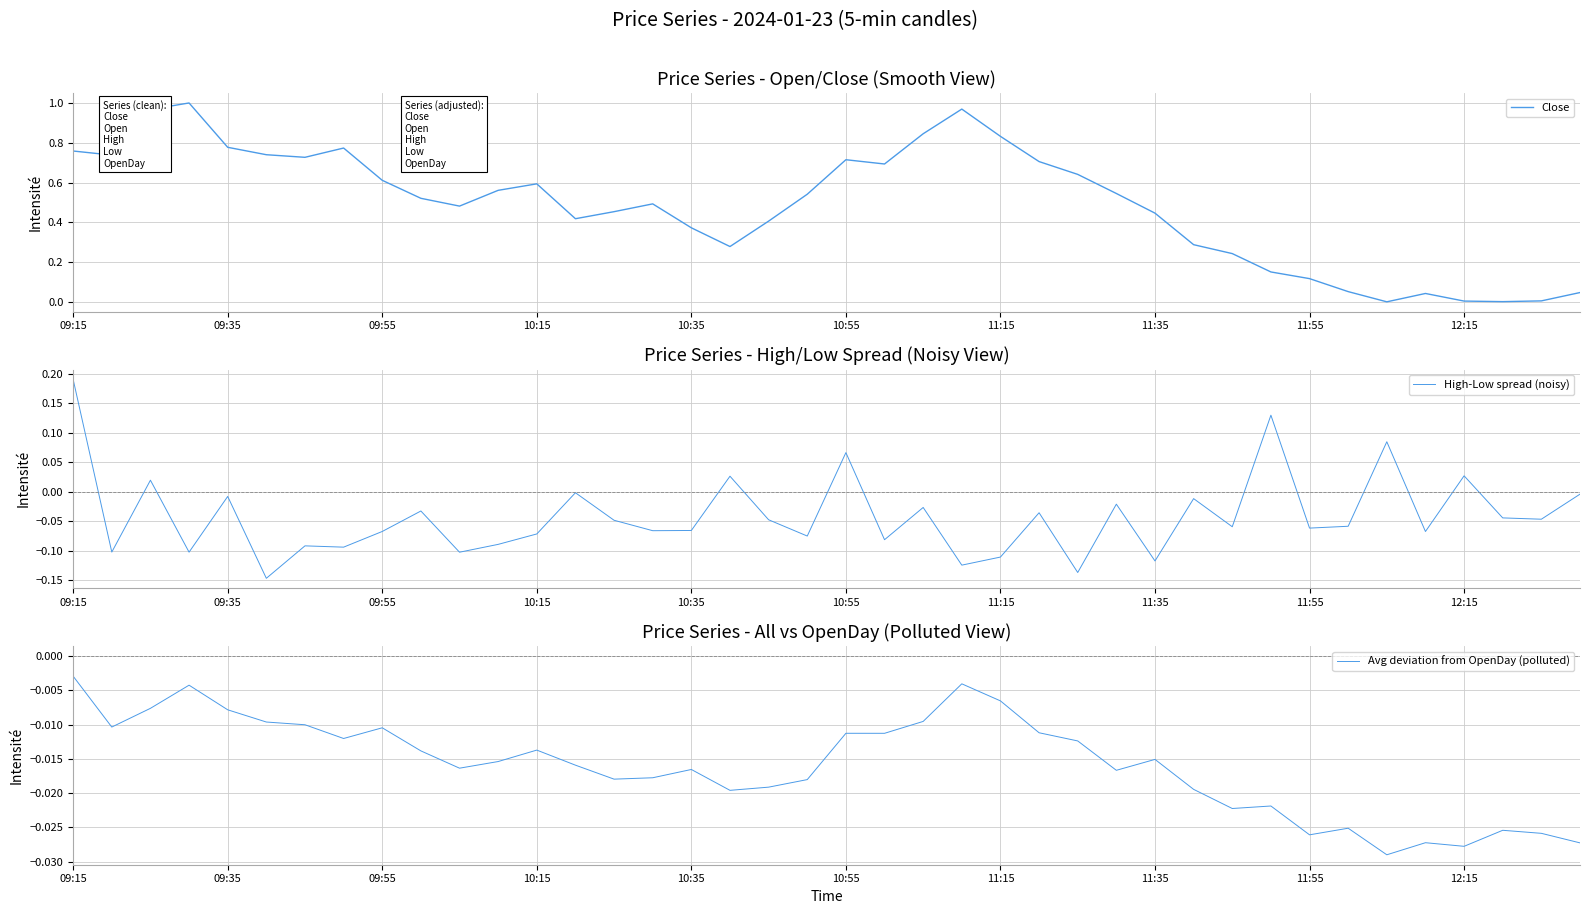

Reading left to right, extract all data points from this chart.

Close: 0.8	0.7	1.0	1.0	0.8	0.7	0.7	0.8	0.6	0.5	0.5	0.6	0.6	0.4	0.5	0.5	0.4	0.3	0.4	0.5	0.7	0.7	0.8	1.0	0.8	0.7	0.6	0.5	0.4	0.3	0.2	0.2	0.1	0.1	0.0	0.0	0.0	0.0	0.0	0.0
High-Low spread (noisy): 0.2	-0.1	0.0	-0.1	-0.0	-0.1	-0.1	-0.1	-0.1	-0.0	-0.1	-0.1	-0.1	-0.0	-0.0	-0.1	-0.1	0.0	-0.0	-0.1	0.1	-0.1	-0.0	-0.1	-0.1	-0.0	-0.1	-0.0	-0.1	-0.0	-0.1	0.1	-0.1	-0.1	0.1	-0.1	0.0	-0.0	-0.0	-0.0
Avg deviation from OpenDay (polluted): -0.0	-0.0	-0.0	-0.0	-0.0	-0.0	-0.0	-0.0	-0.0	-0.0	-0.0	-0.0	-0.0	-0.0	-0.0	-0.0	-0.0	-0.0	-0.0	-0.0	-0.0	-0.0	-0.0	-0.0	-0.0	-0.0	-0.0	-0.0	-0.0	-0.0	-0.0	-0.0	-0.0	-0.0	-0.0	-0.0	-0.0	-0.0	-0.0	-0.0